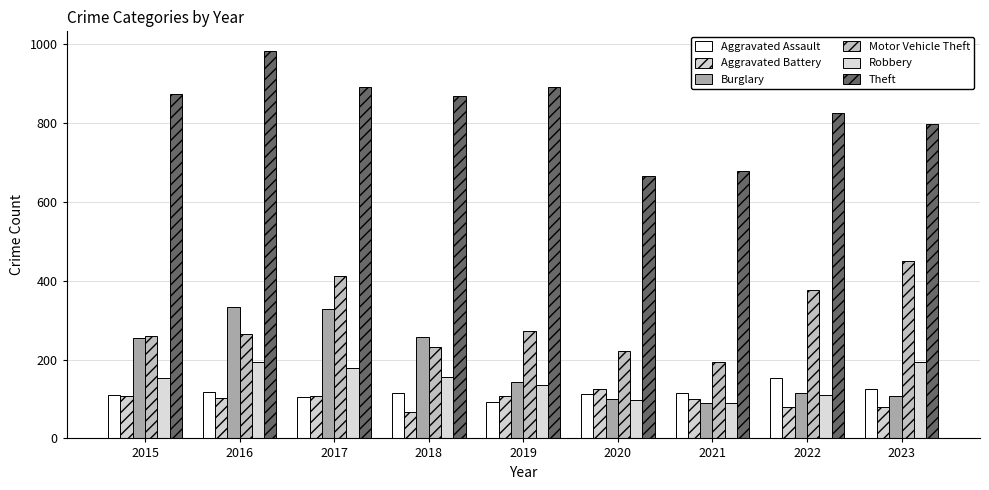

True or false: Theft has a value of 797 at 2023.

True